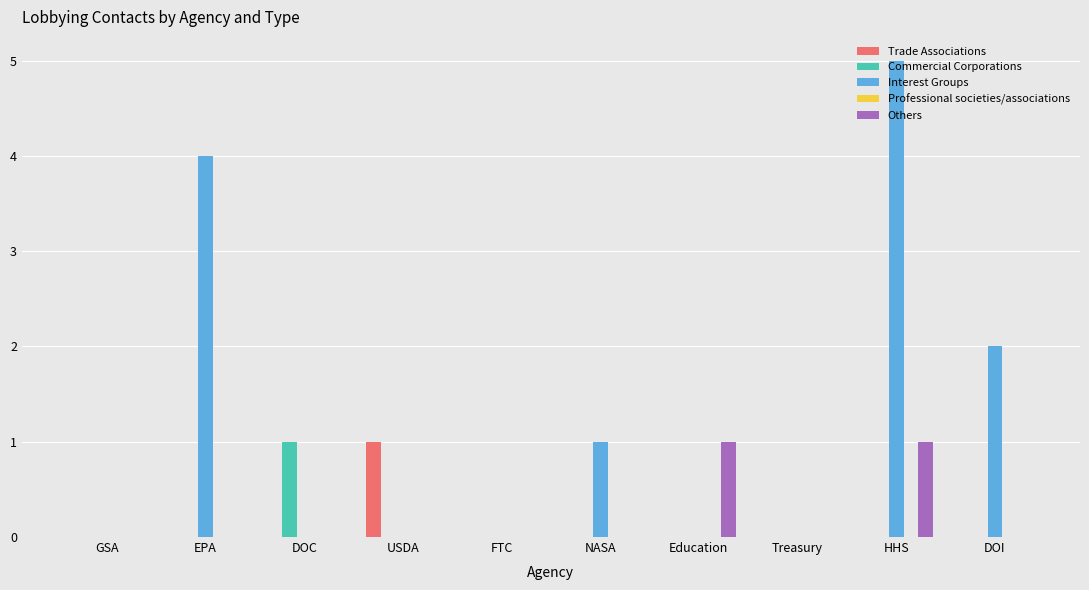

What is the maximum value shown in the chart?

5